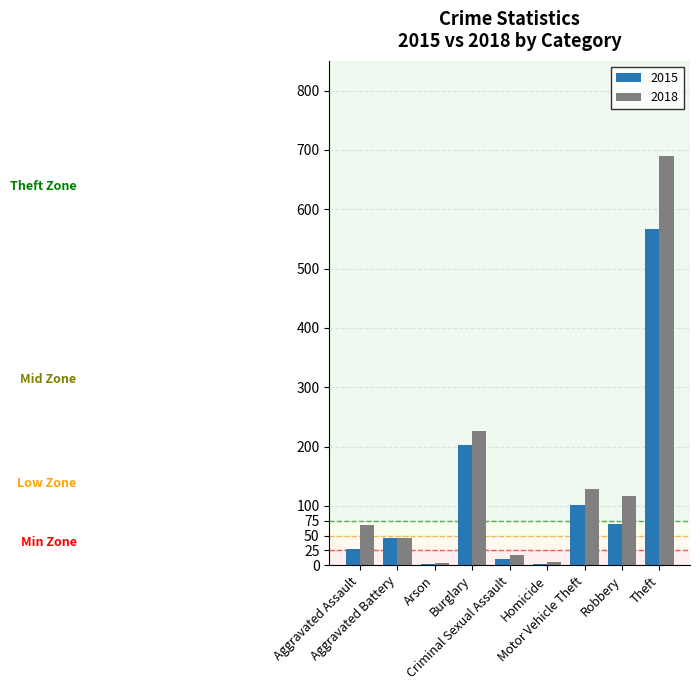

What are all the series names shown in the legend?

2015, 2018